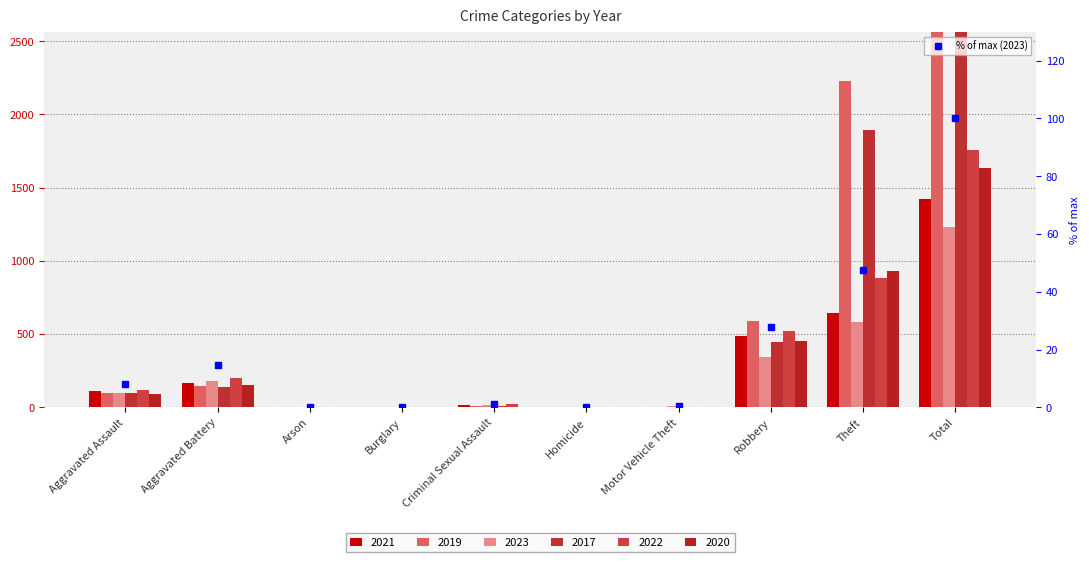

What position from the left is Robbery?

8